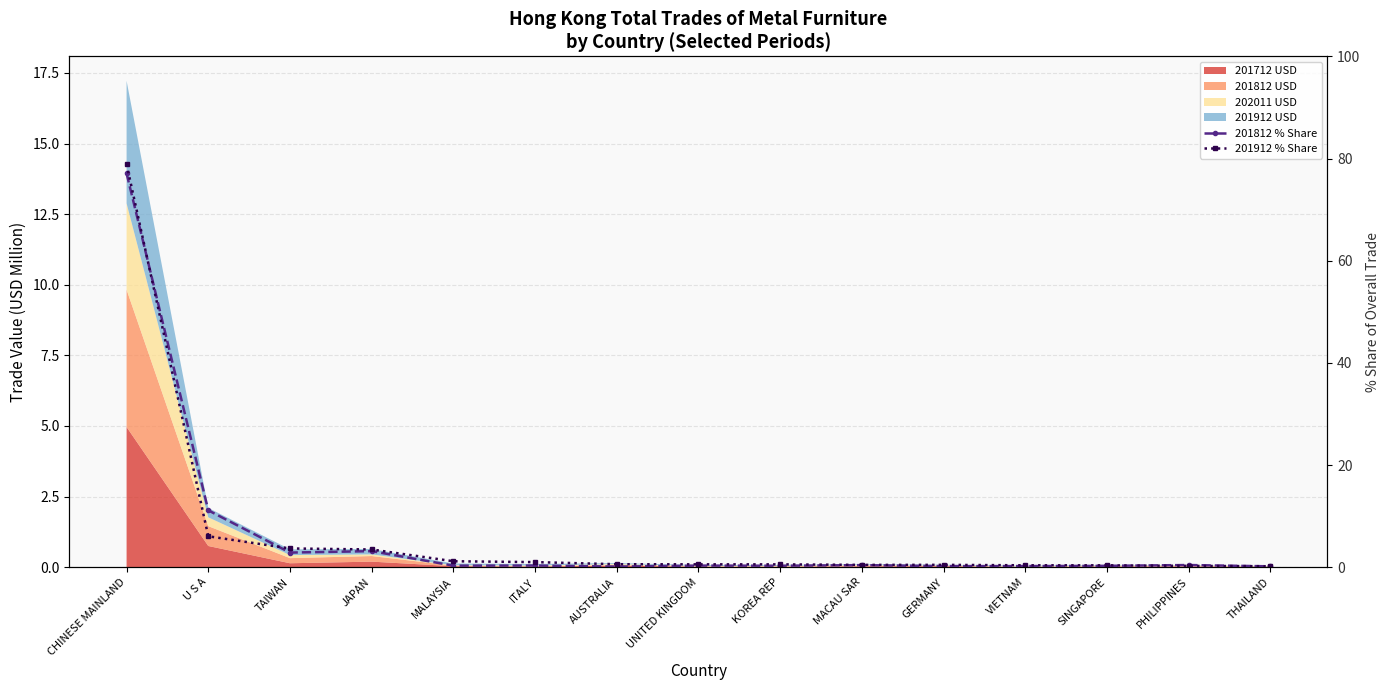

What is the label of the 15th point from the left?

THAILAND